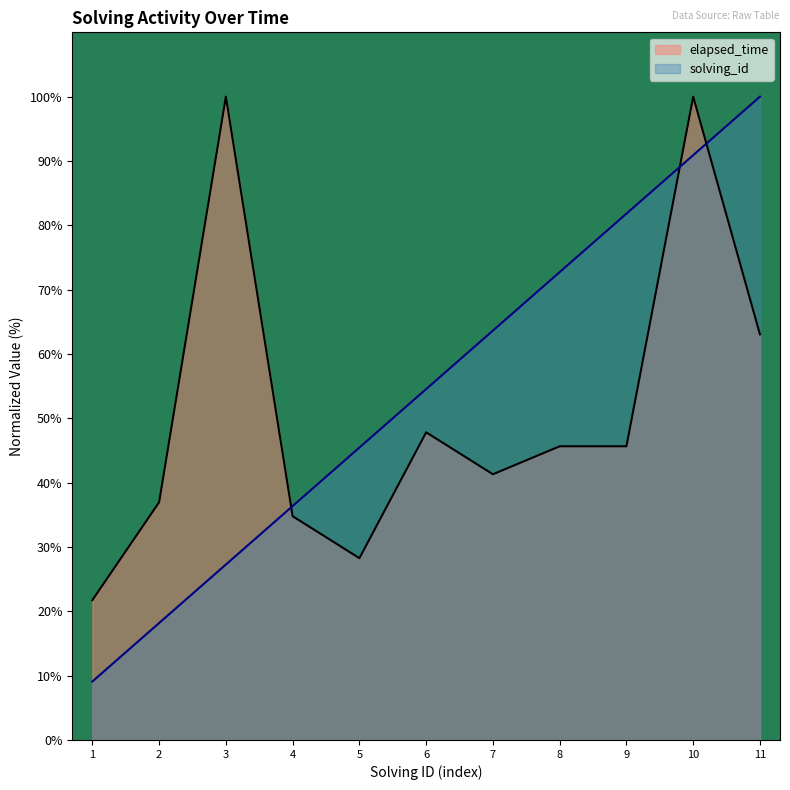

Reading left to right, transcribe all the data shown in this chart.

solving_id: 9.1	18.2	27.3	36.4	45.5	54.5	63.6	72.7	81.8	90.9	100.0
elapsed_time: 21.7	37.0	100.0	34.8	28.3	47.8	41.3	45.7	45.7	100.0	63.0